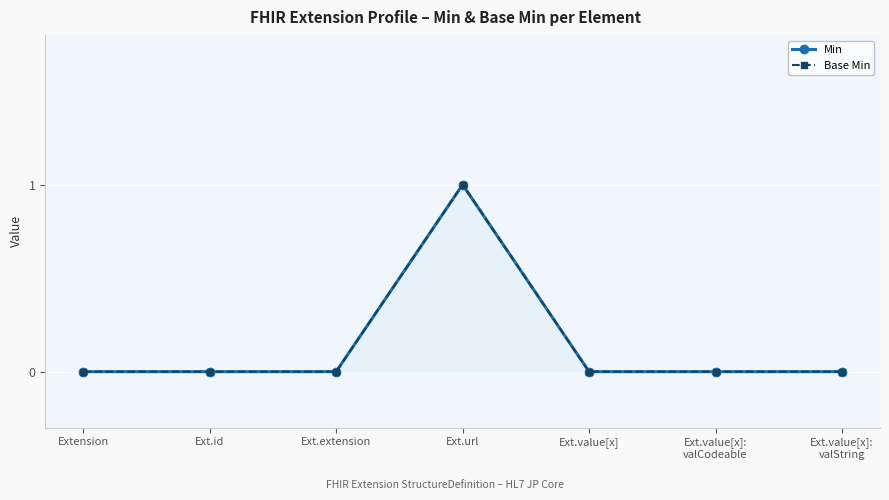

Which series changed the most between Ext.url and Ext.value[x]?

Min